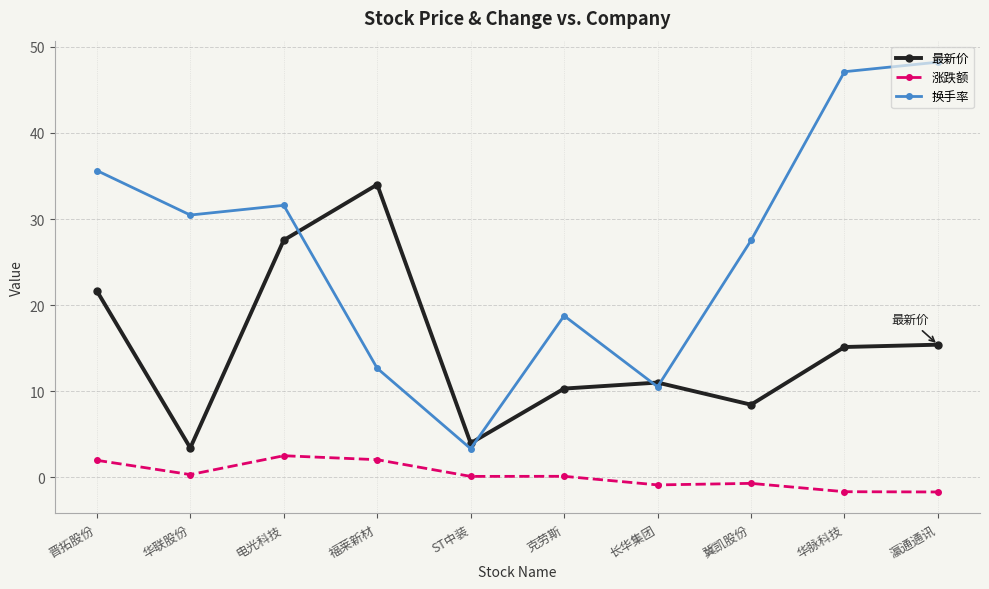

Is it true that 换手率 equals 10.5 at 长华集团?

True